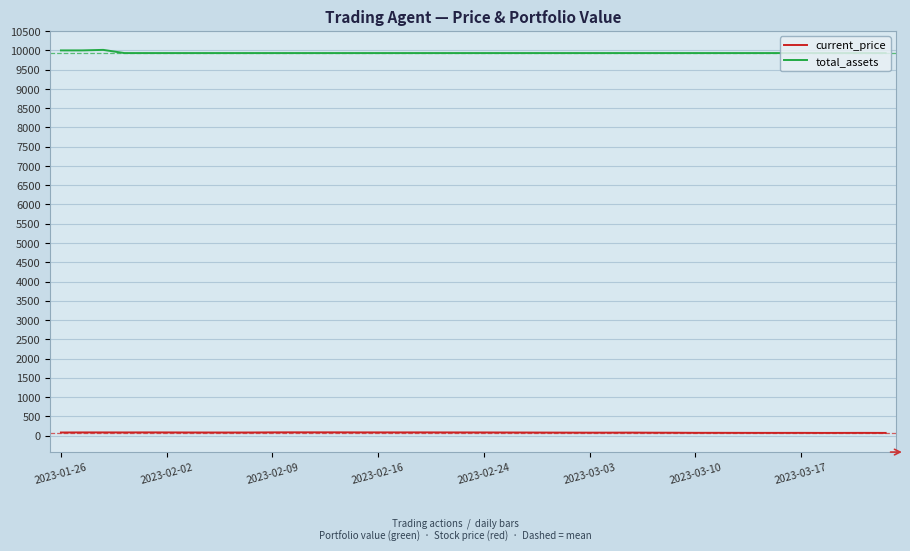

What is the lowest value of the total_assets series?

9930.7